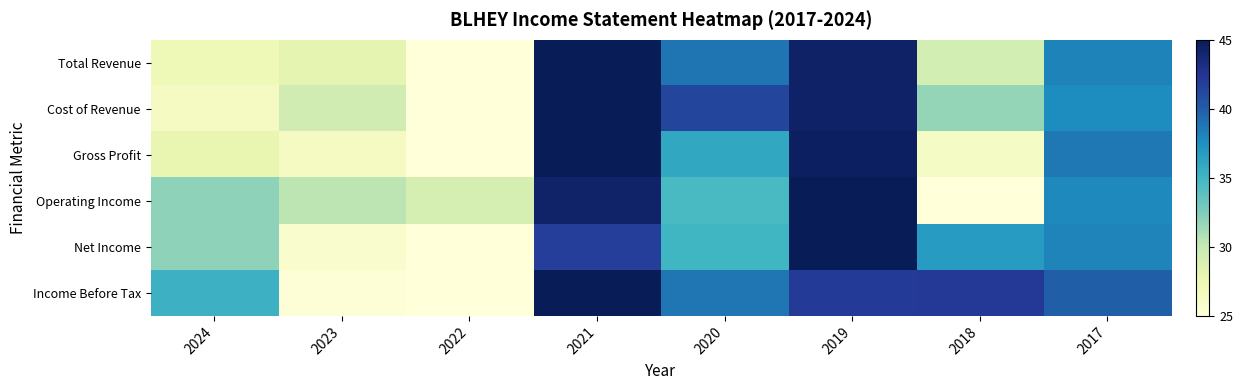

How many data points does each series have?

8